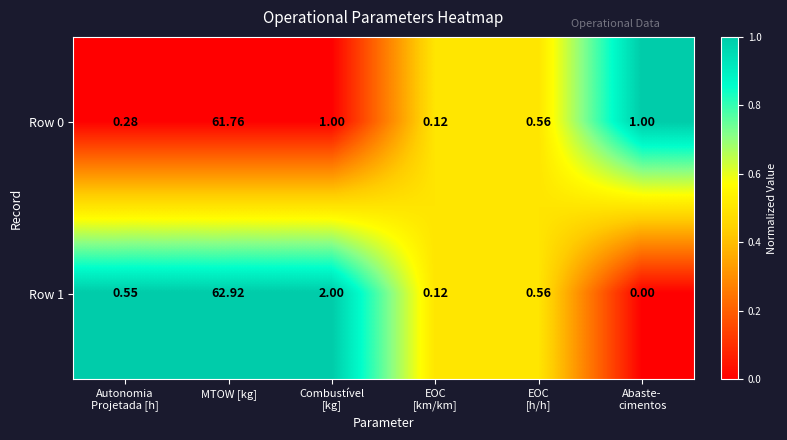

Between Combustível
[kg] and Abaste-
cimentos, which series saw the biggest shift?

Row 1